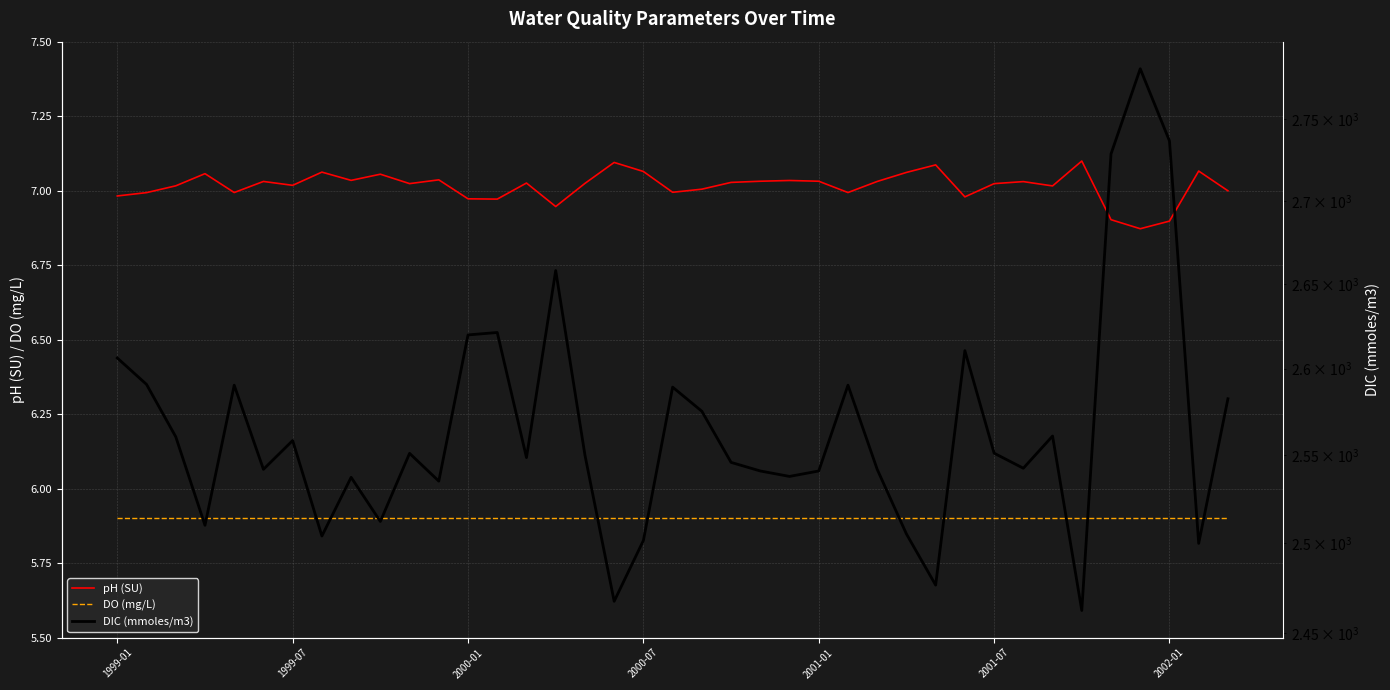

What is the difference between the maximum and second lowest values in the DIC (mmoles/m3) series?

314.0